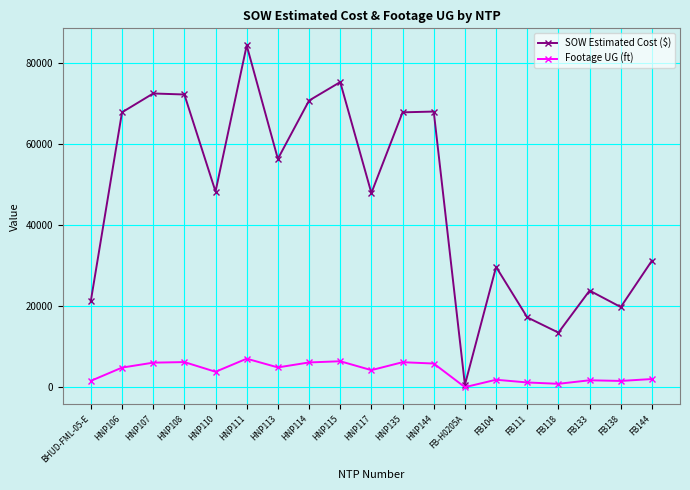

Rank the series at FB118 from highest to lowest value.

SOW Estimated Cost ($), Footage UG (ft)